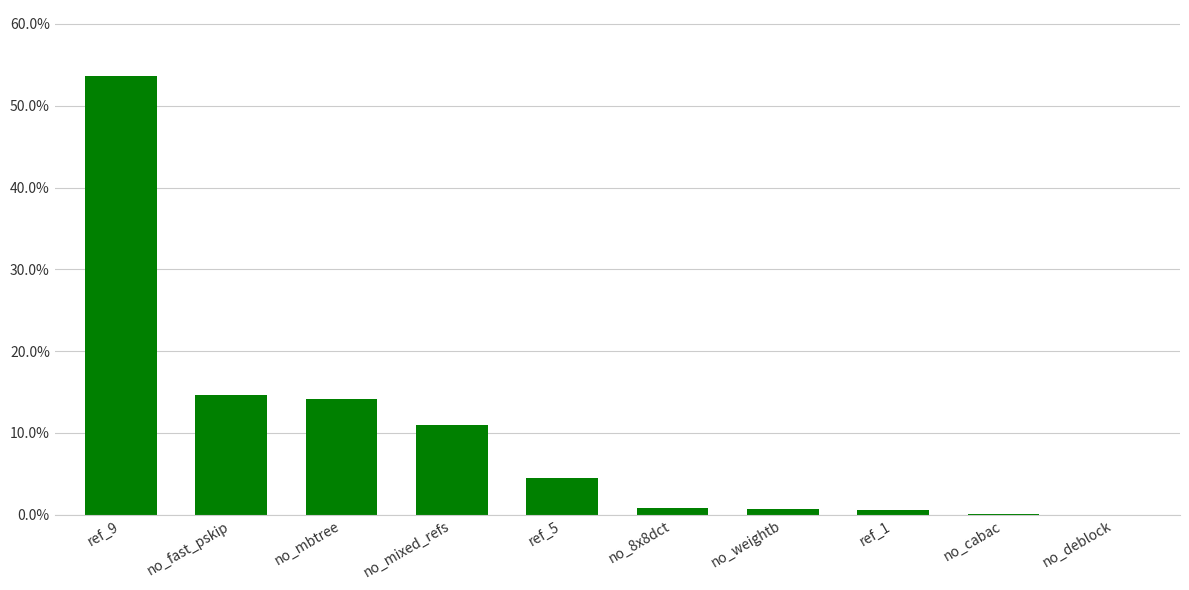

What is the difference between the second highest and minimum values?

0.1